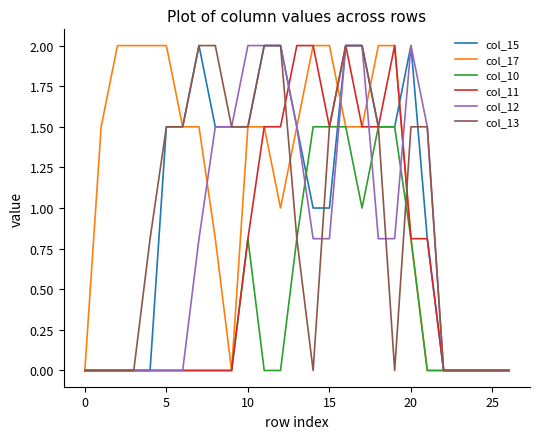

What is the maximum value shown in the chart?

2.0